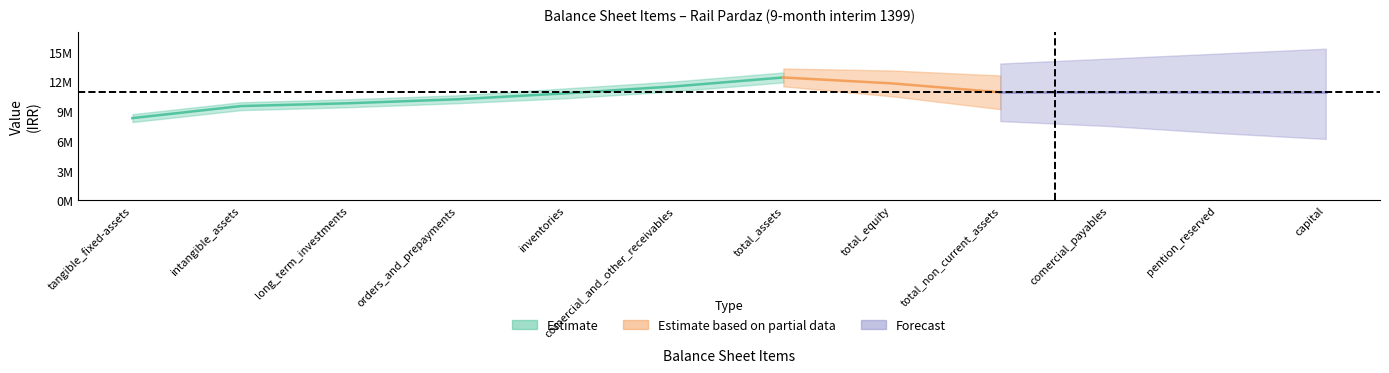

True or false: total_non_current_assets and total_equity intersect in this chart.

False